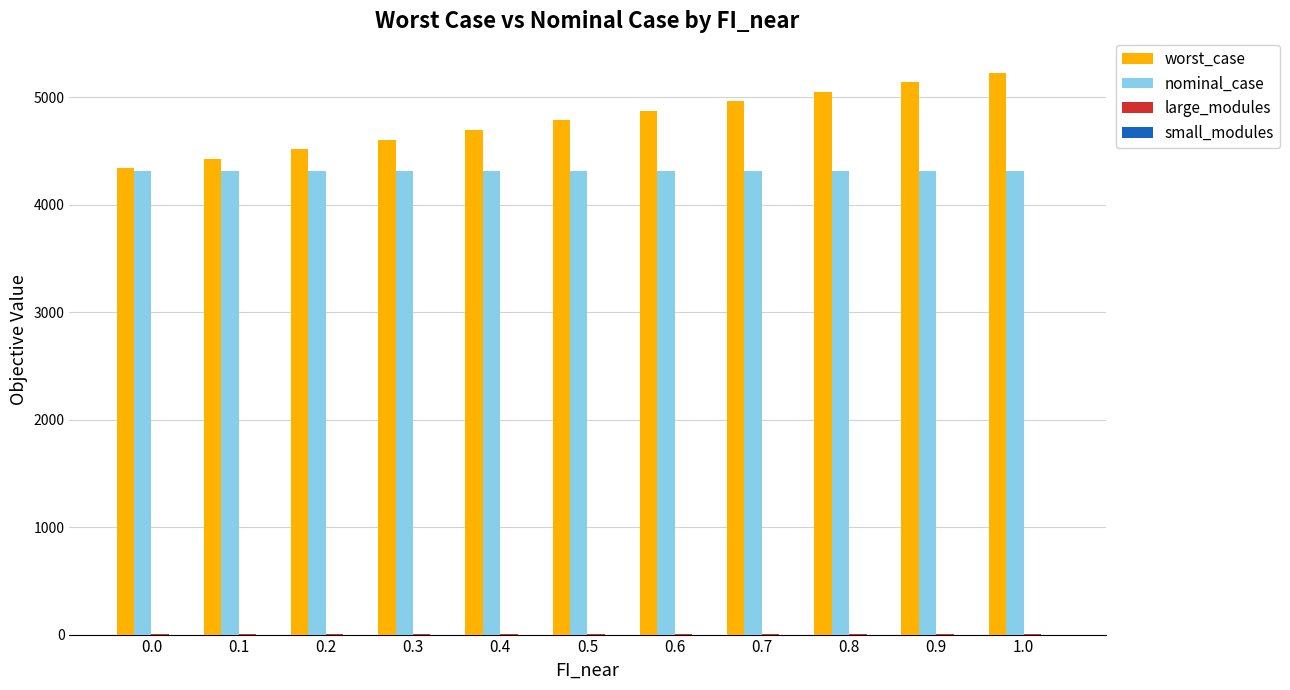

The value of worst_case at 0.5 is 7211.9. True or false?

False